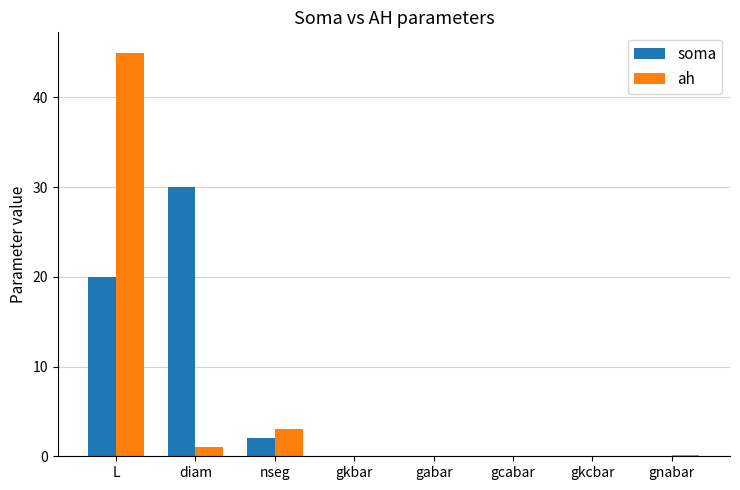

At which category is the sum across all series the highest?

L